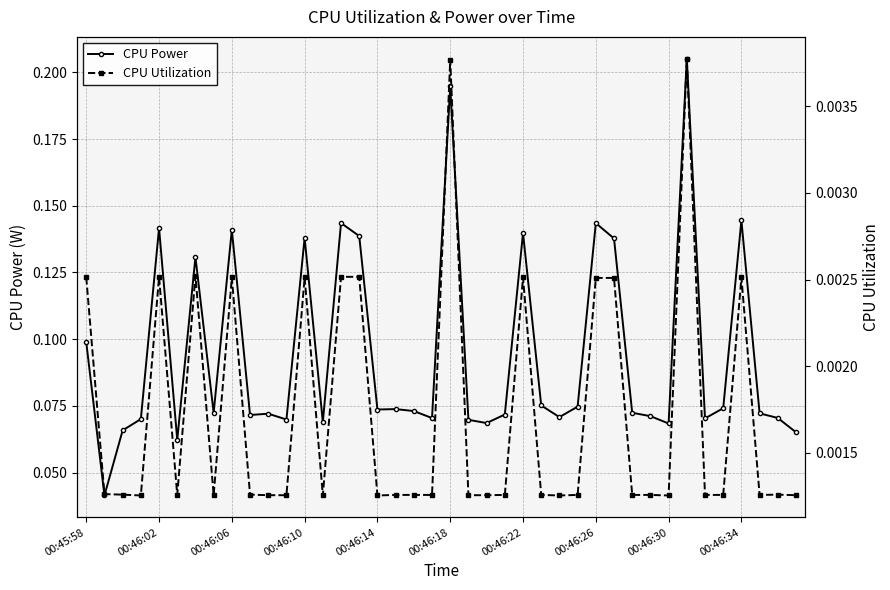

Is it true that CPU Power equals 0.0 at 00:45:58?

False